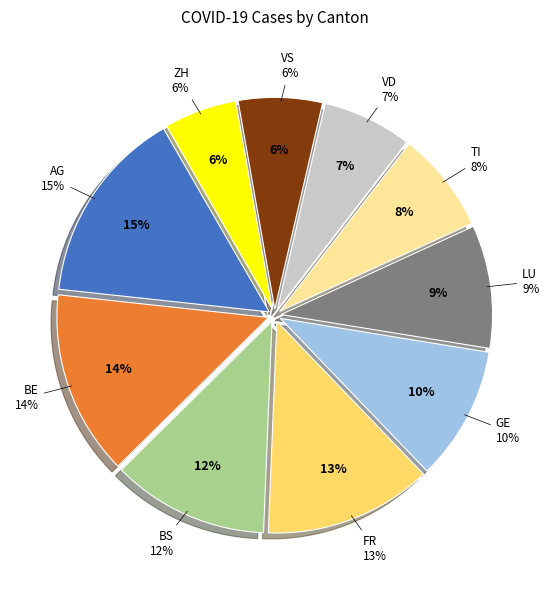

To the nearest percent, what portion does VS represent?

6%